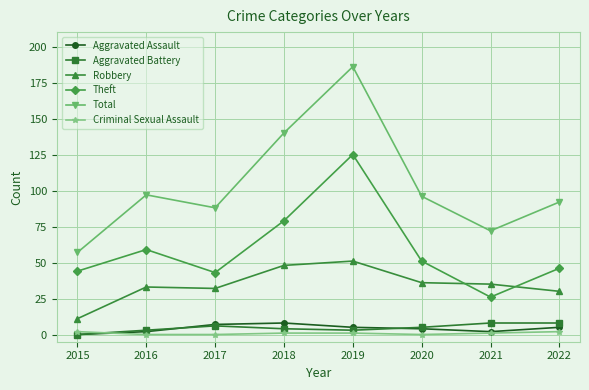

What is the difference between the highest and lowest values at 2021?

71